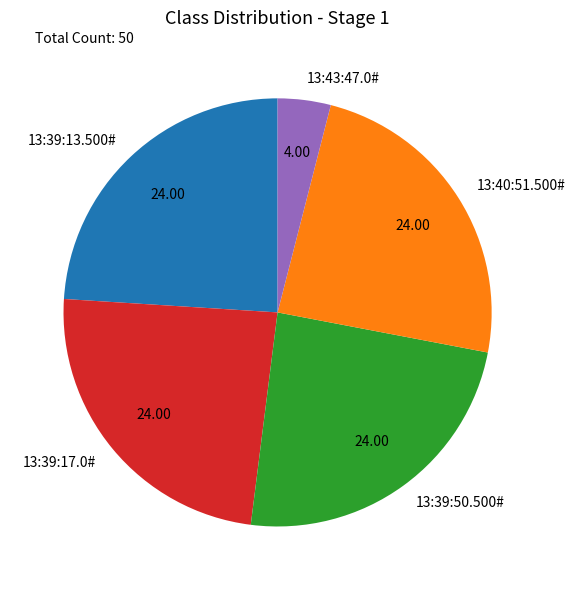

Approximately how many times larger is the value at 13:39:50.500# compared to 13:40:51.500#?

1.0